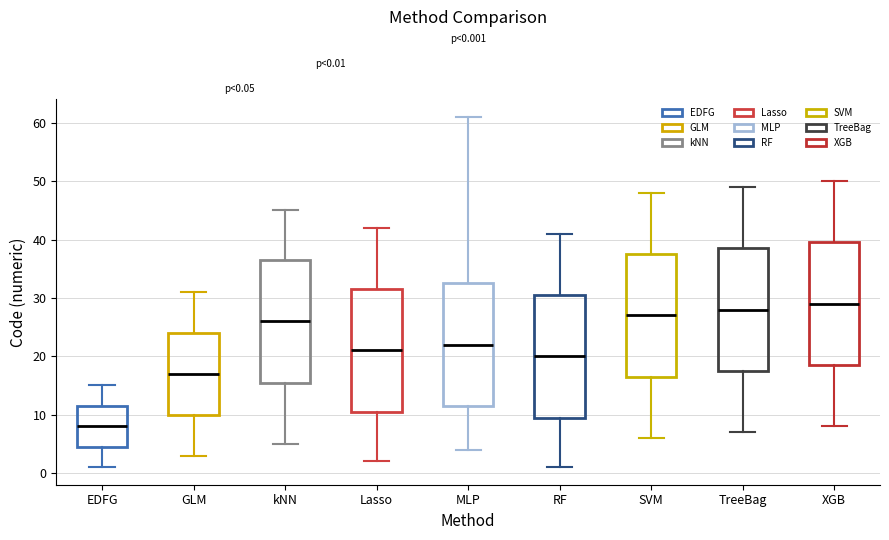

Which box has the highest median line?

XGB